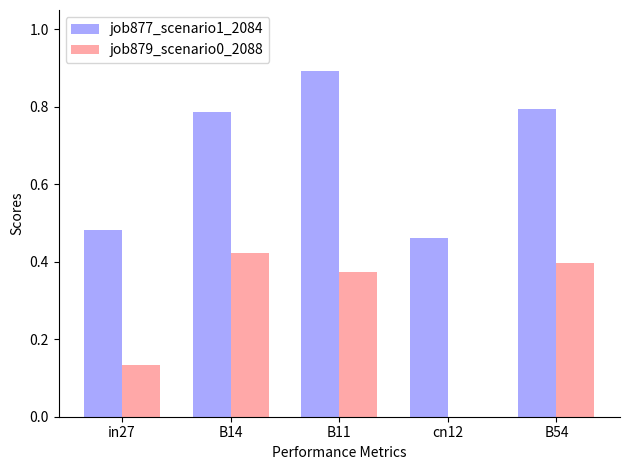

At which label does job879_scenario0_2088 reach its peak?

B14